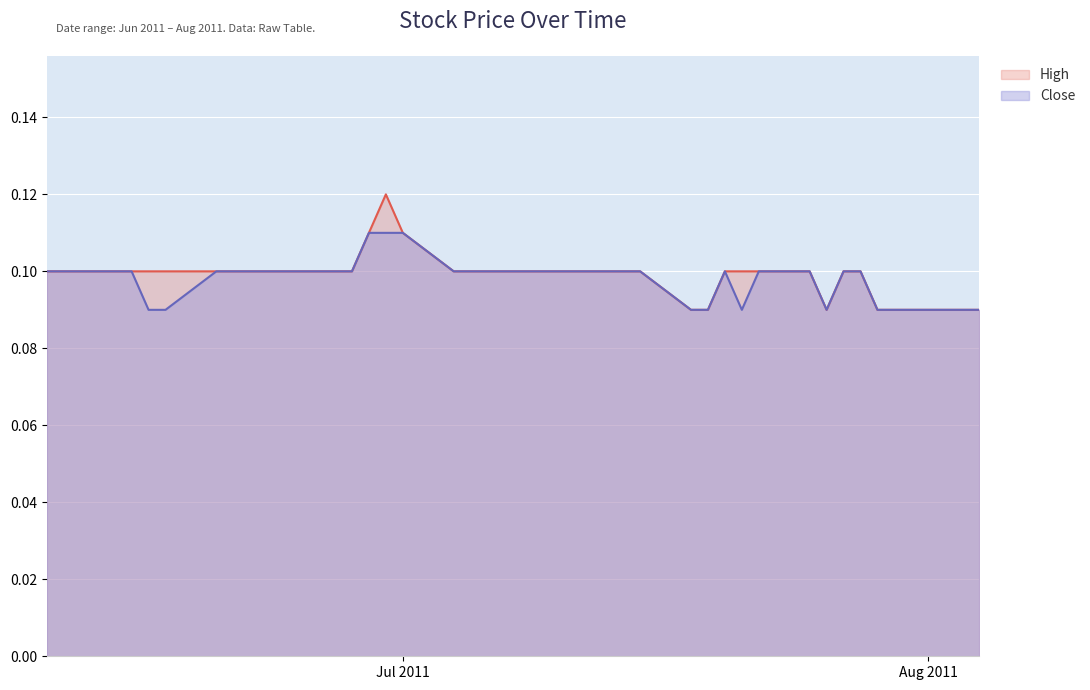

How many interior local peaks does the High series have?

1